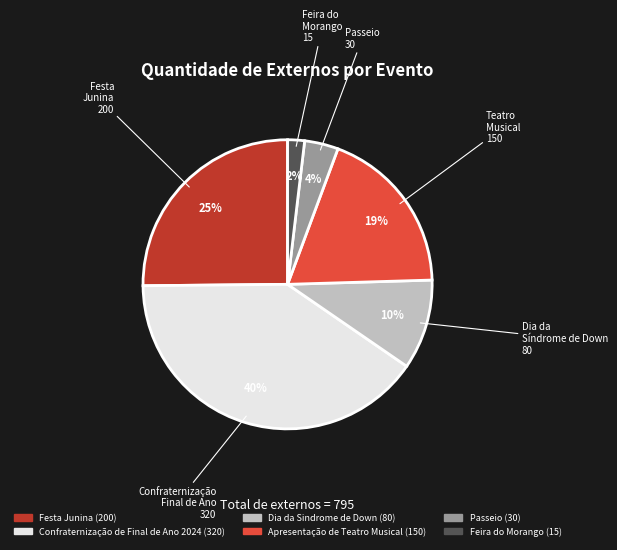

Rank the categories by value from lowest to highest.

Feira do Morango, Passeio, Dia da Sindrome de Down, Apresentação de Teatro Musical, Festa Junina, Confraternização de Final de Ano 2024